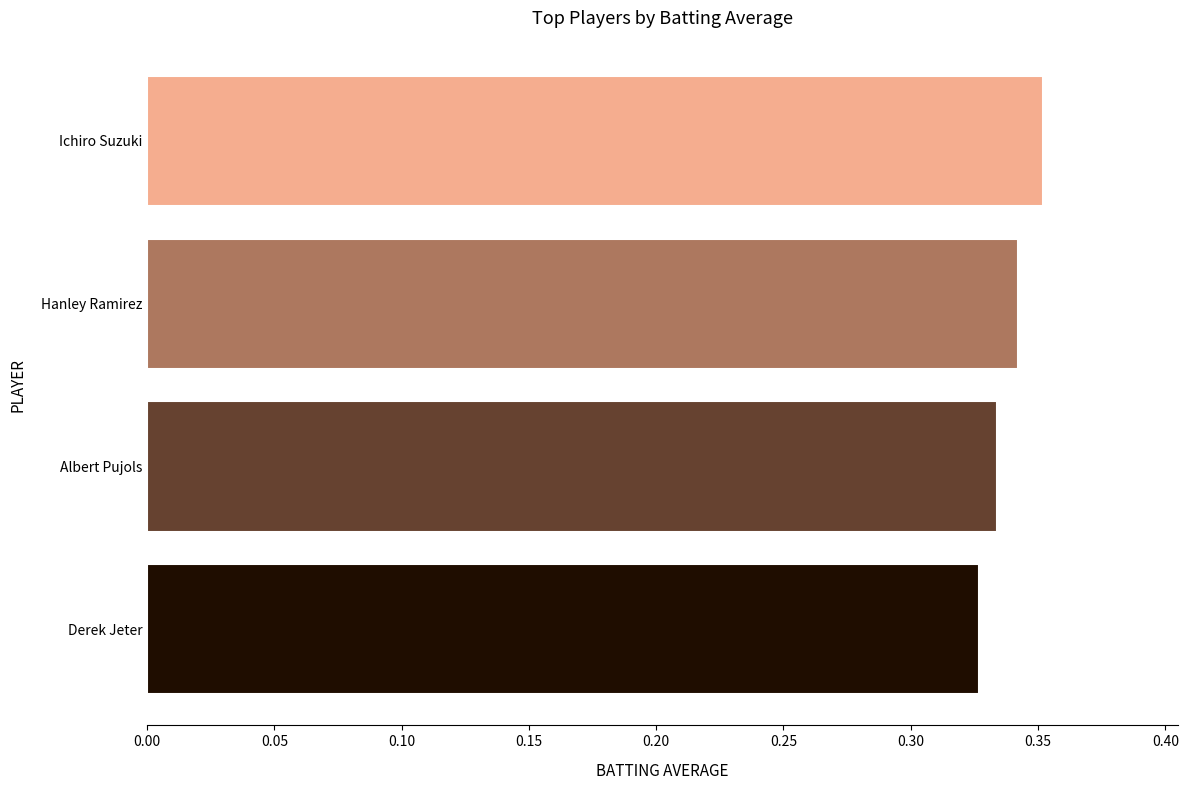

Which has a higher value, Ichiro Suzuki or Derek Jeter?

Ichiro Suzuki